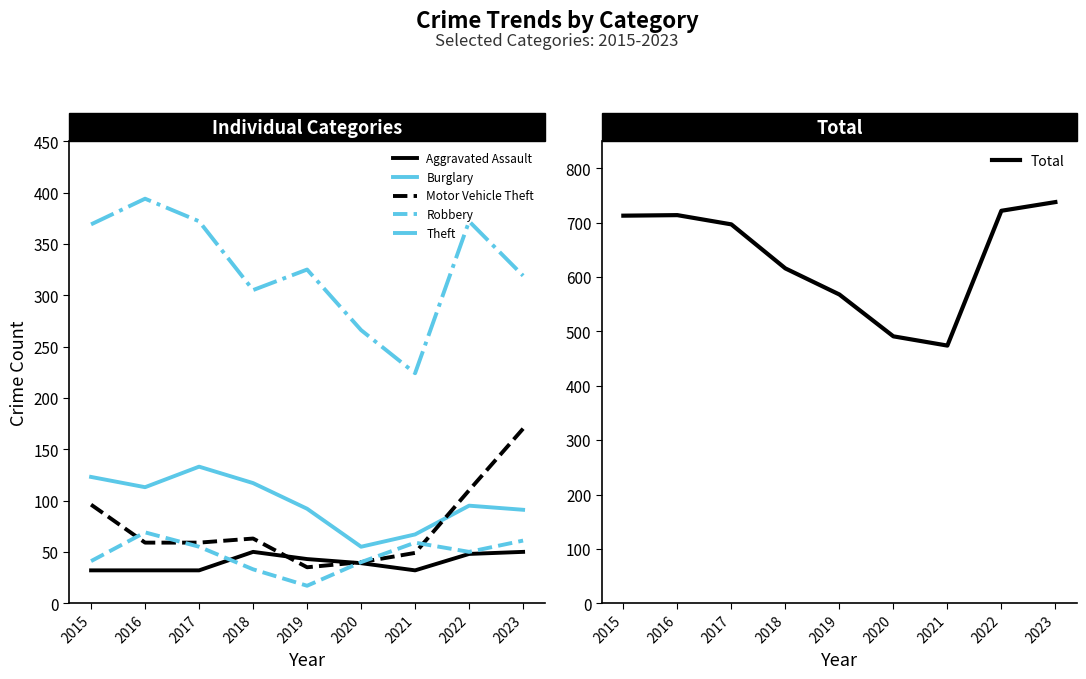

What is the average value of the Motor Vehicle Theft series?

76